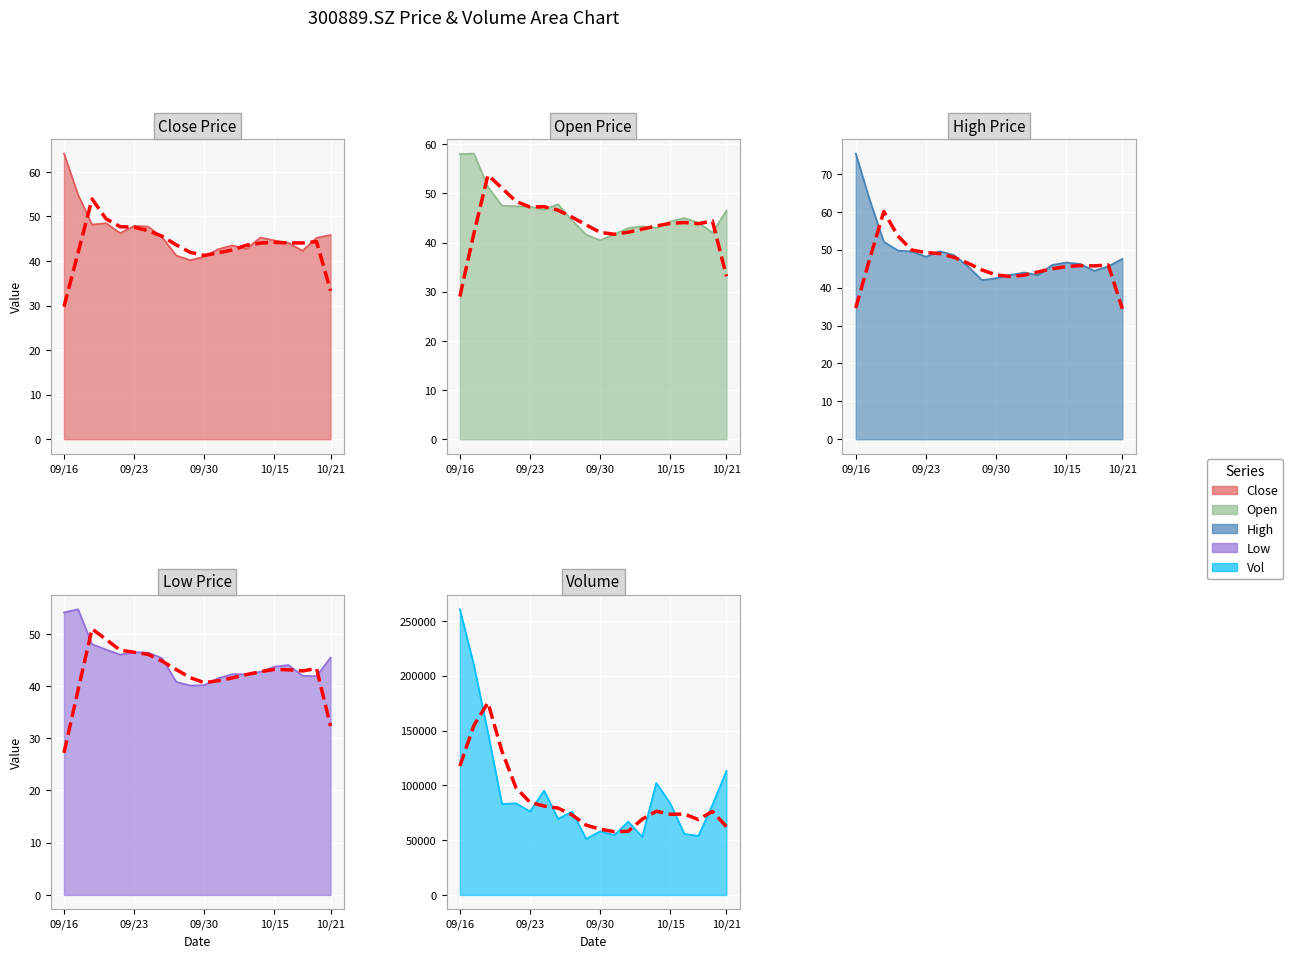

Rank the series at 09/23 from highest to lowest value.

vol, high, close, open, low